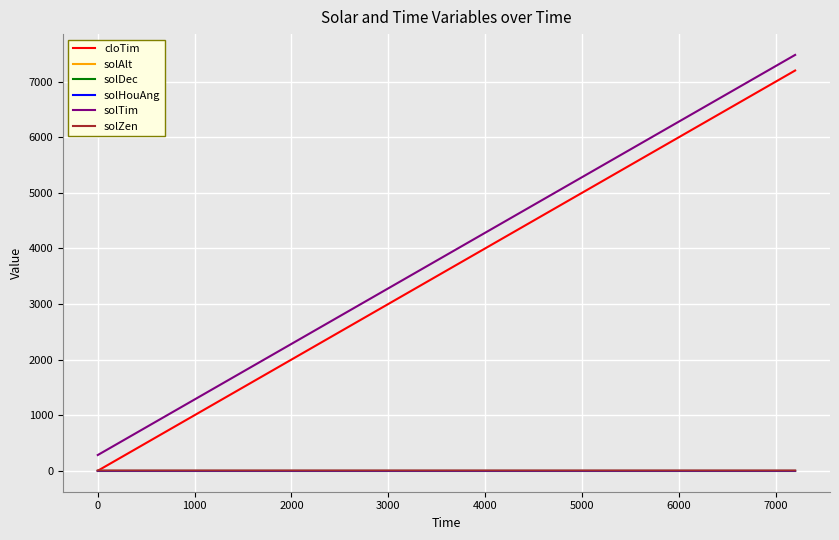

At how many categories does at least one series exceed 5524?

2